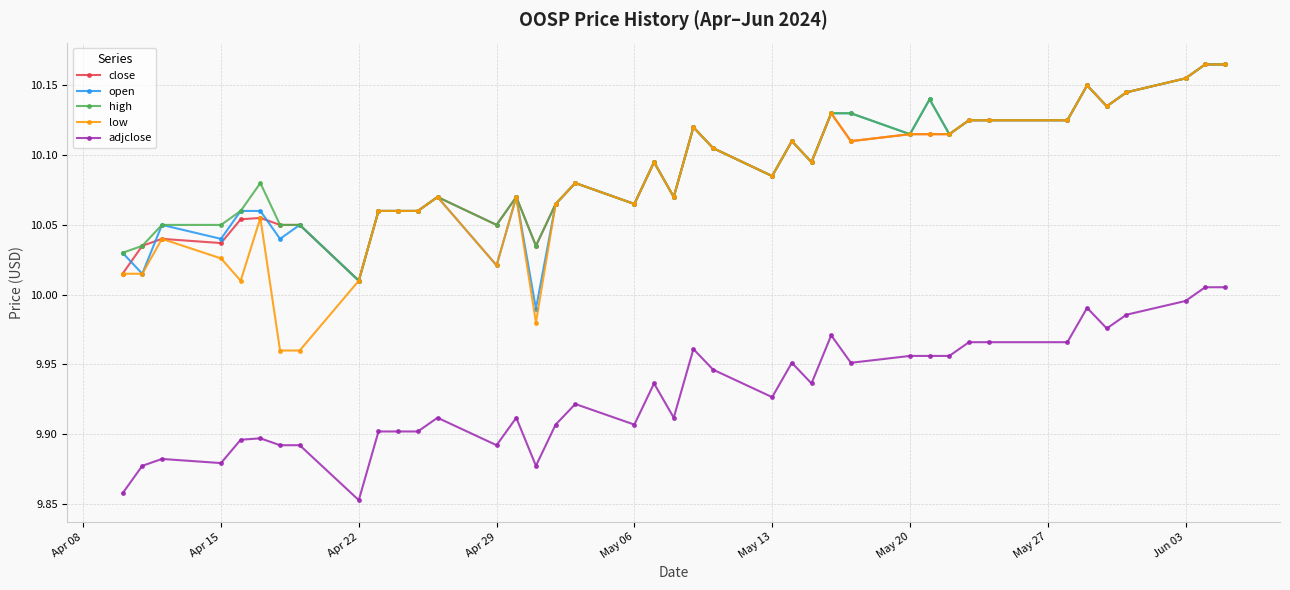

What is the sum of all high values?

403.6